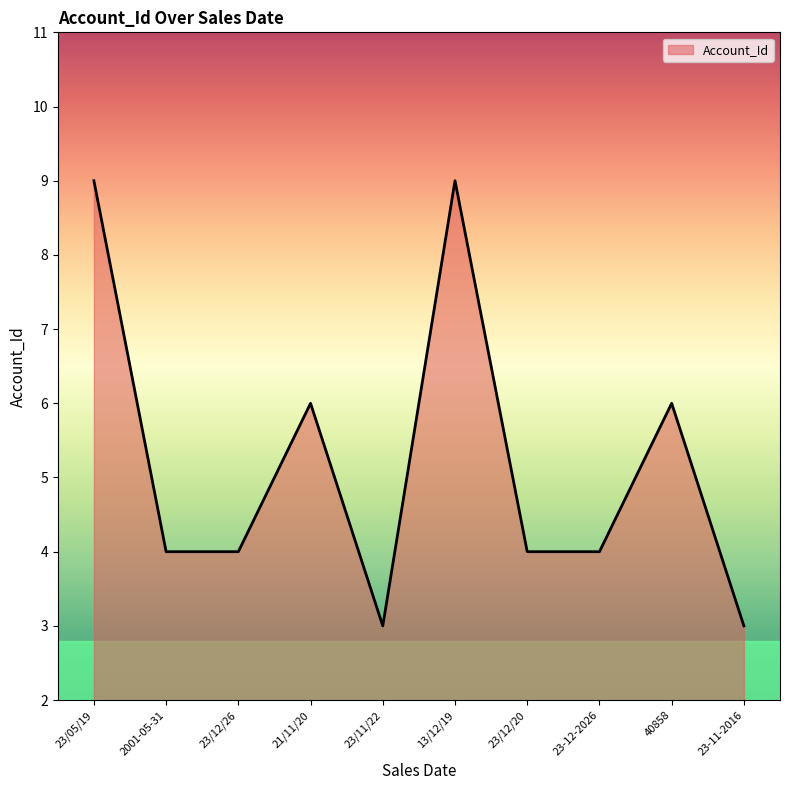

How many lines are shown in the chart?

1